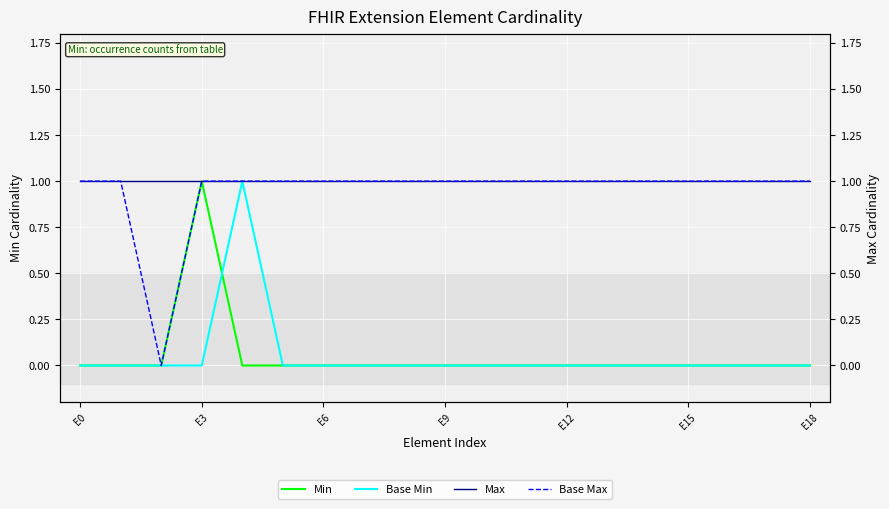

True or false: Base Min and Max intersect in this chart.

False